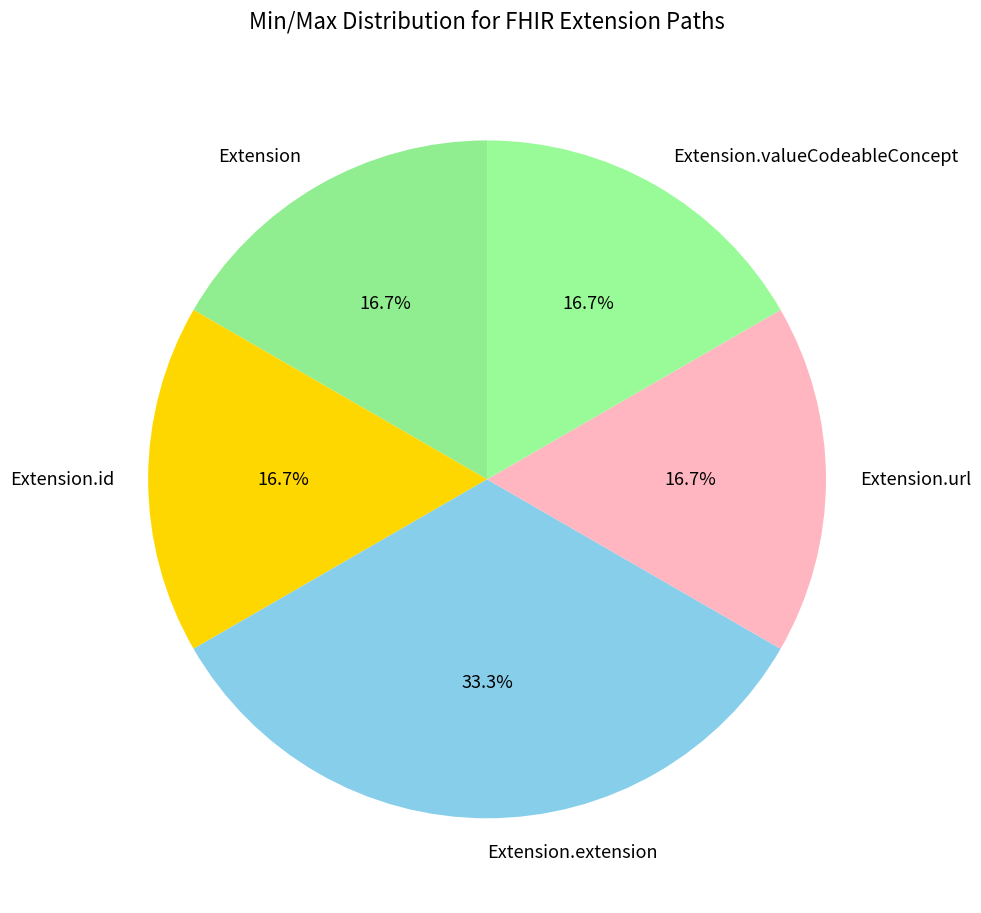

Does any single category account for the majority?

No